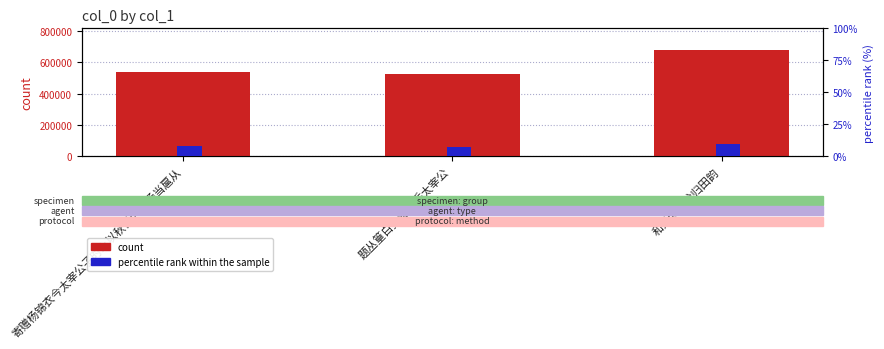

What position from the left is 寄赠杨锦衣今太宰公子时上以秋日大阅杨当扈从?

1